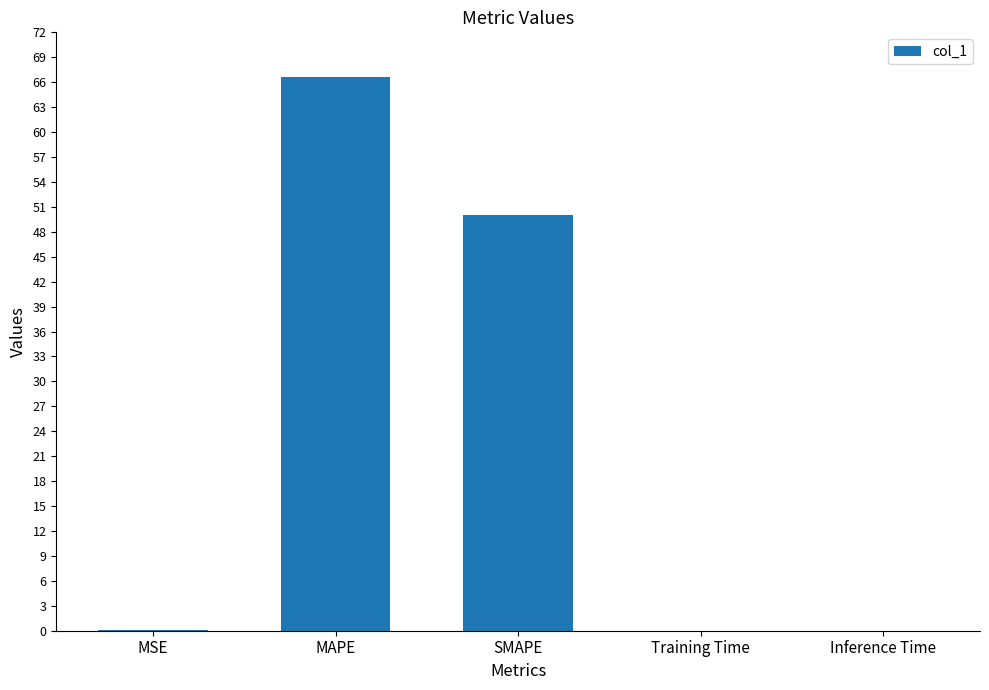

Which category has the highest value across all series?

MAPE